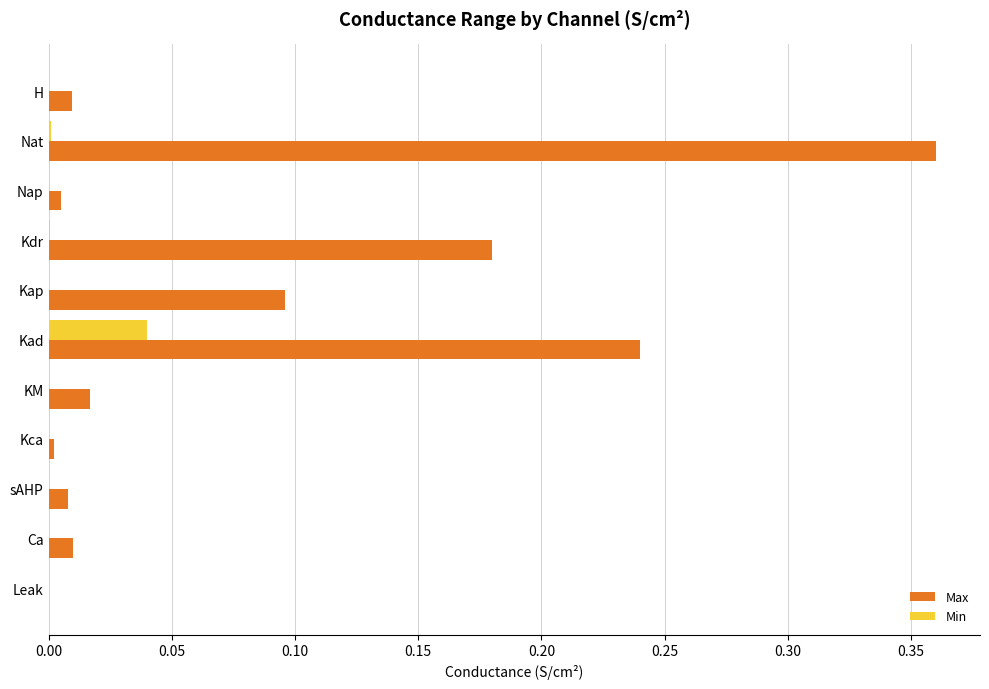

What is the sum of all Max values?

0.9